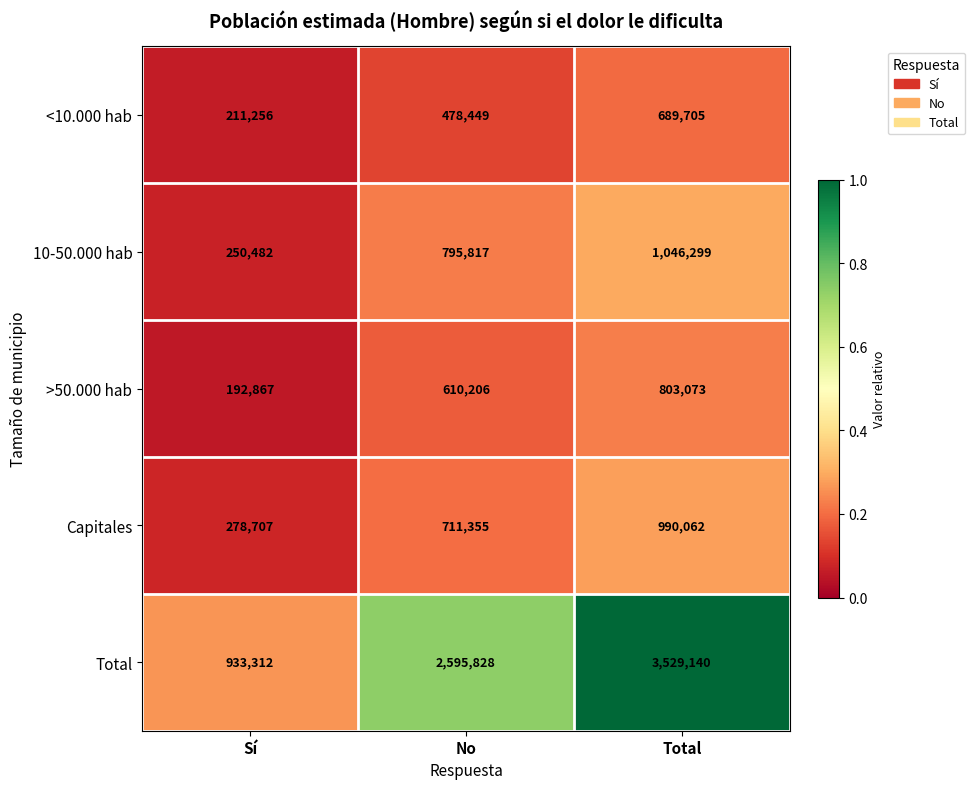

Which category has the lowest value across all series?

Sí